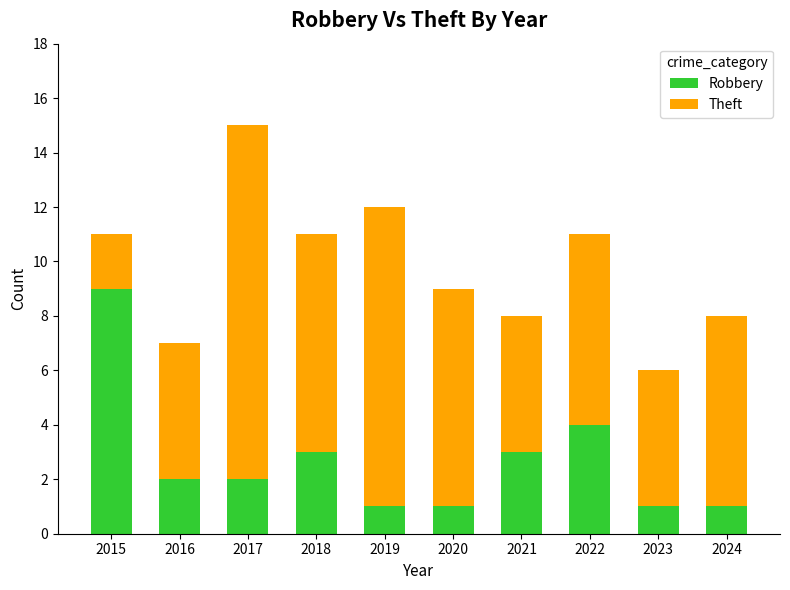

Is it true that Robbery equals 4 at 2022?

True